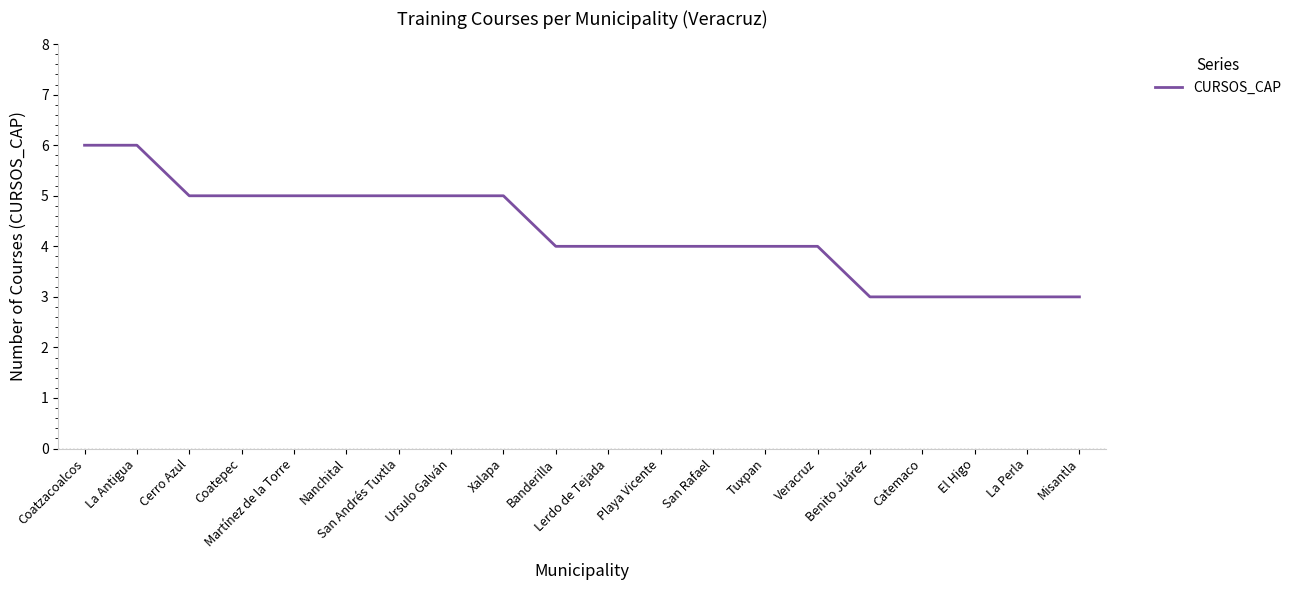

Between Martínez de la Torre and La Antigua, which is larger?

La Antigua